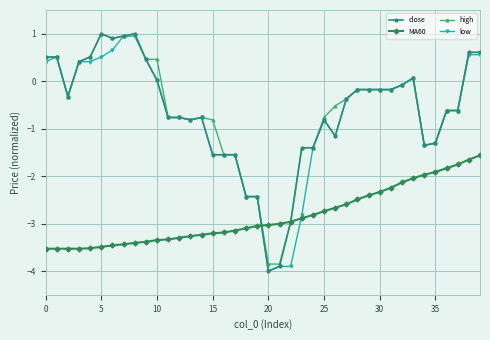

What is the value of the close point at the 12th from the left?

-0.8